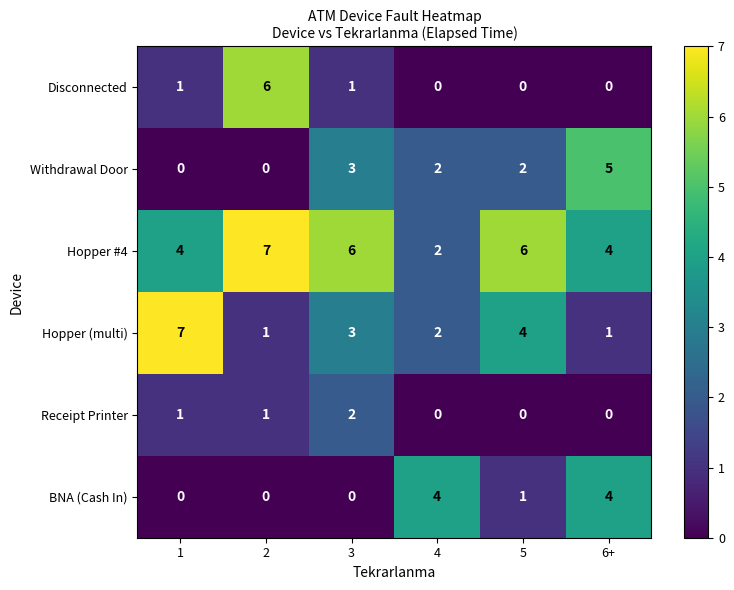

At how many categories does at least one series exceed 2?

6